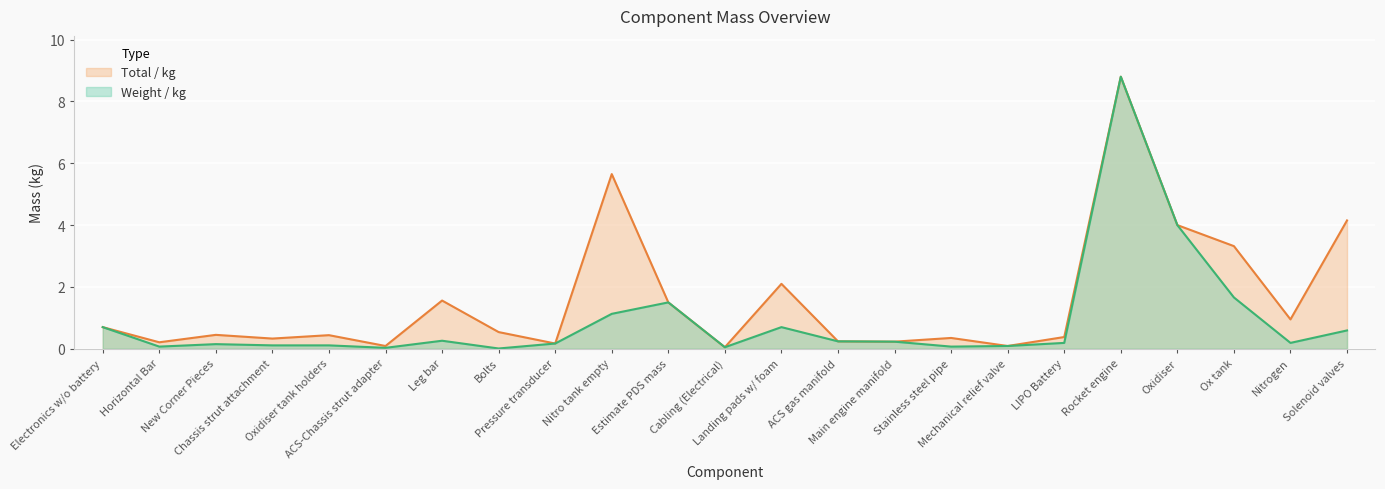

At which category does the chart reach its peak across all series?

Rocket engine